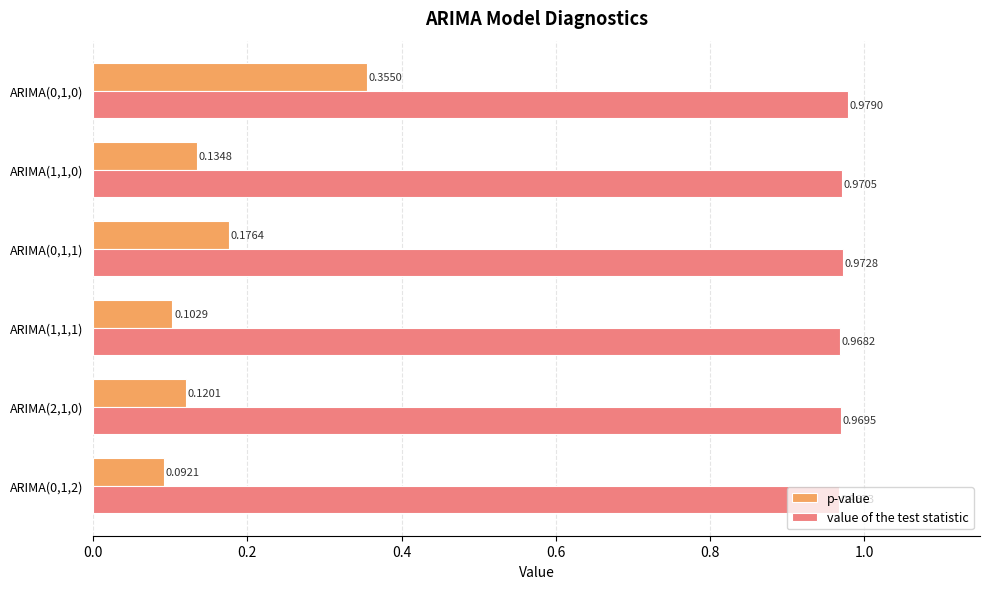

How many series are shown in this chart?

2